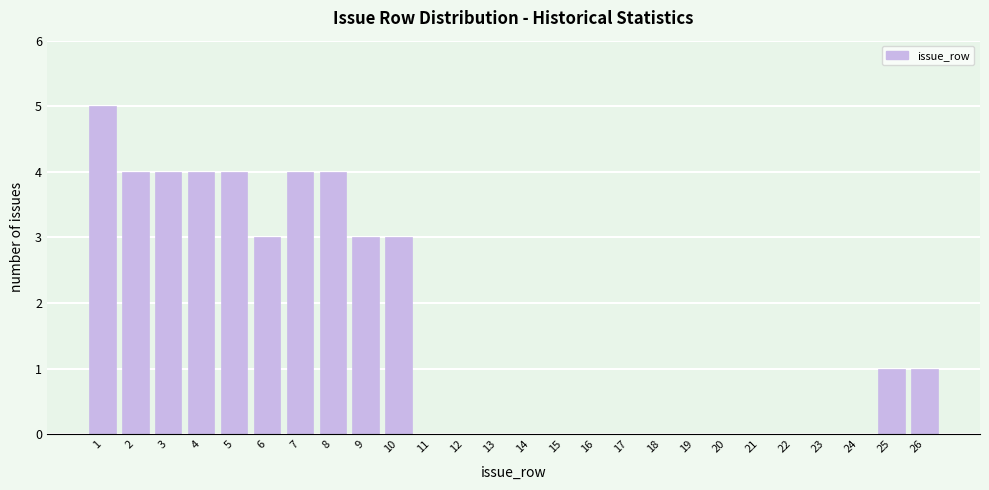

Reading left to right, transcribe this chart: for each bar, give the range it covers on the x-axis and its height. The values are not printed on the chart, so give them approximately, as read against the axis.

0.5 to 1.5: 5
1.5 to 2.5: 4
2.5 to 3.5: 4
3.5 to 4.5: 4
4.5 to 5.5: 4
5.5 to 6.5: 3
6.5 to 7.5: 4
7.5 to 8.5: 4
8.5 to 9.5: 3
9.5 to 10.5: 3
10.5 to 11.5: 0
11.5 to 12.5: 0
12.5 to 13.5: 0
13.5 to 14.5: 0
14.5 to 15.5: 0
15.5 to 16.5: 0
16.5 to 17.5: 0
17.5 to 18.5: 0
18.5 to 19.5: 0
19.5 to 20.5: 0
20.5 to 21.5: 0
21.5 to 22.5: 0
22.5 to 23.5: 0
23.5 to 24.5: 0
24.5 to 25.5: 1
25.5 to 26.5: 1